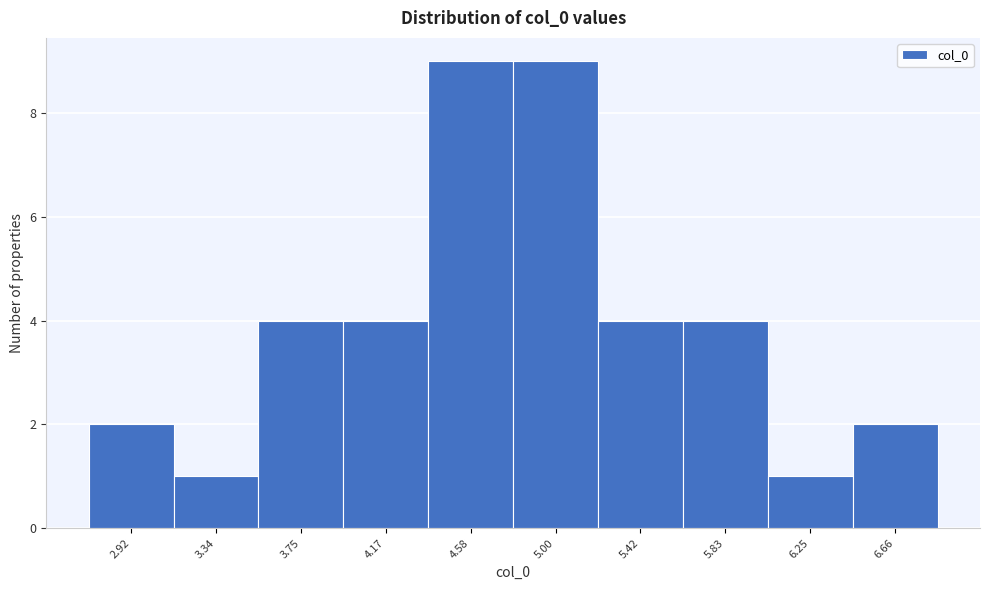

Reading left to right, extract all data points from this chart.

2.92=2	3.34=1	3.75=4	4.17=4	4.58=9	5.00=9	5.42=4	5.83=4	6.25=1	6.66=2